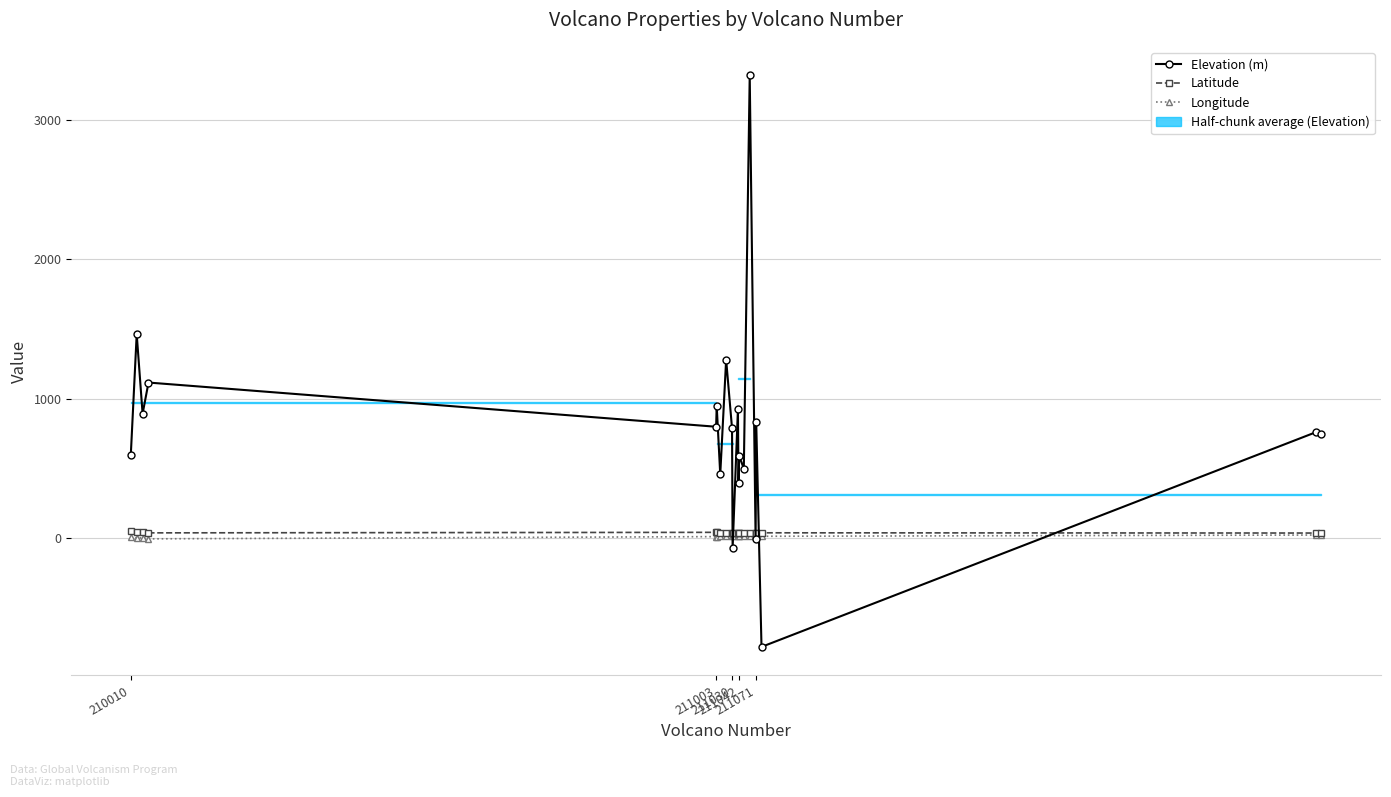

List the series in order of their peak value, highest first.

Elevation (m), Latitude, Longitude